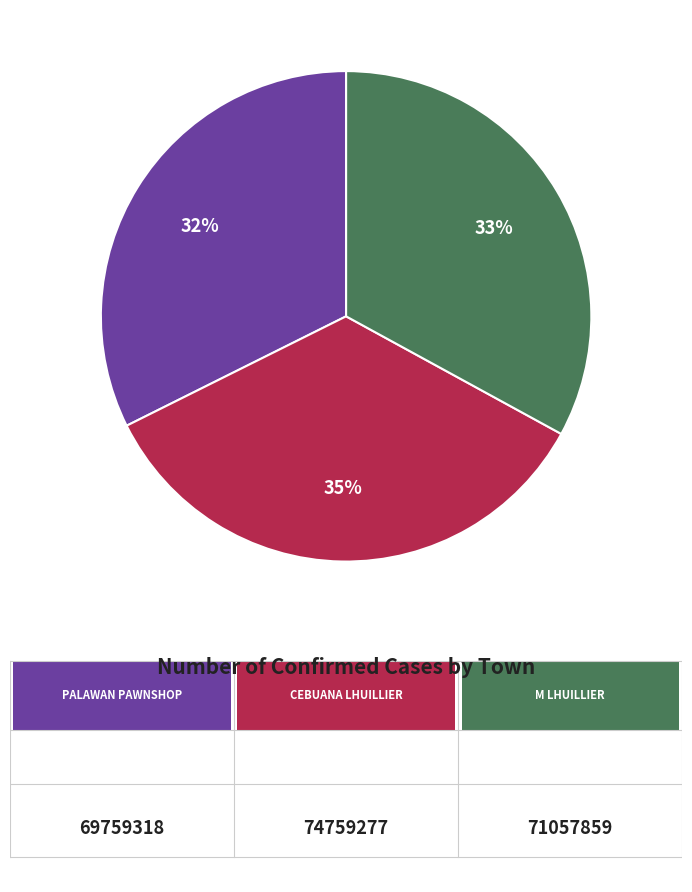

How many segments does this pie chart have?

3